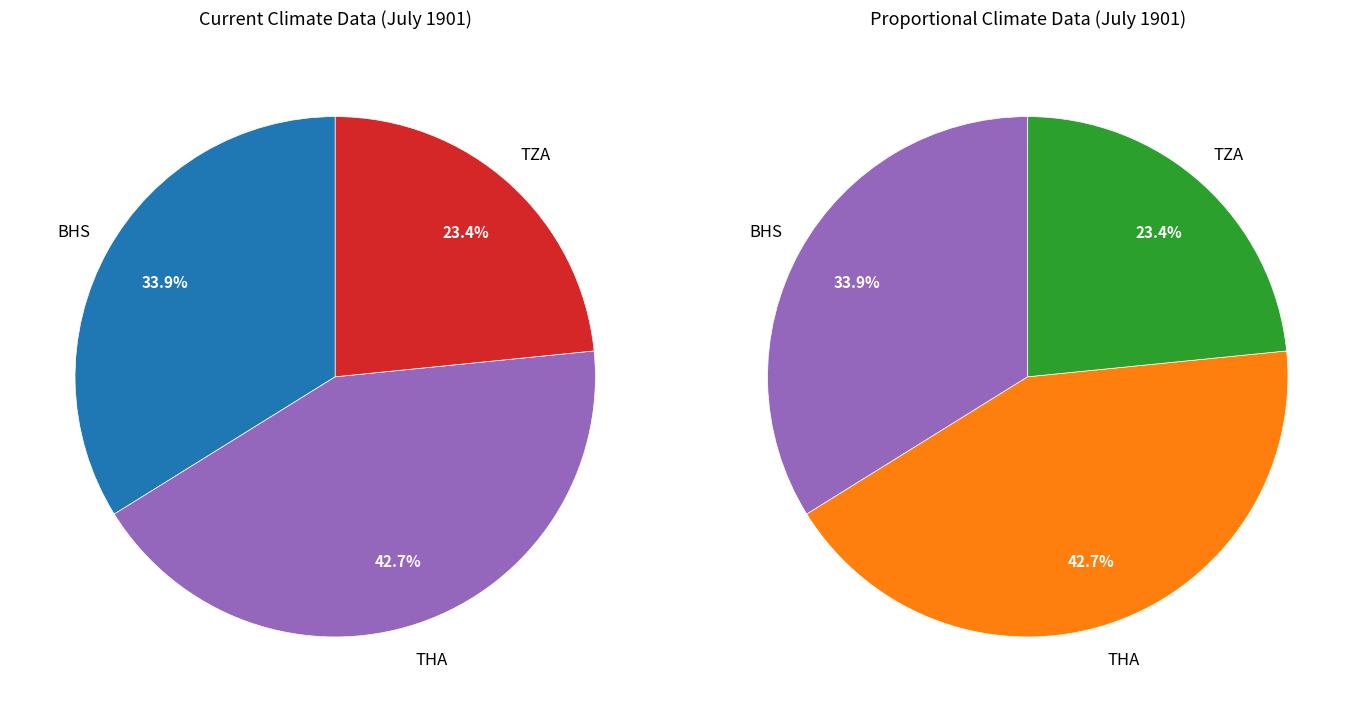

What is the change in value from BHS to THA?

+332.2